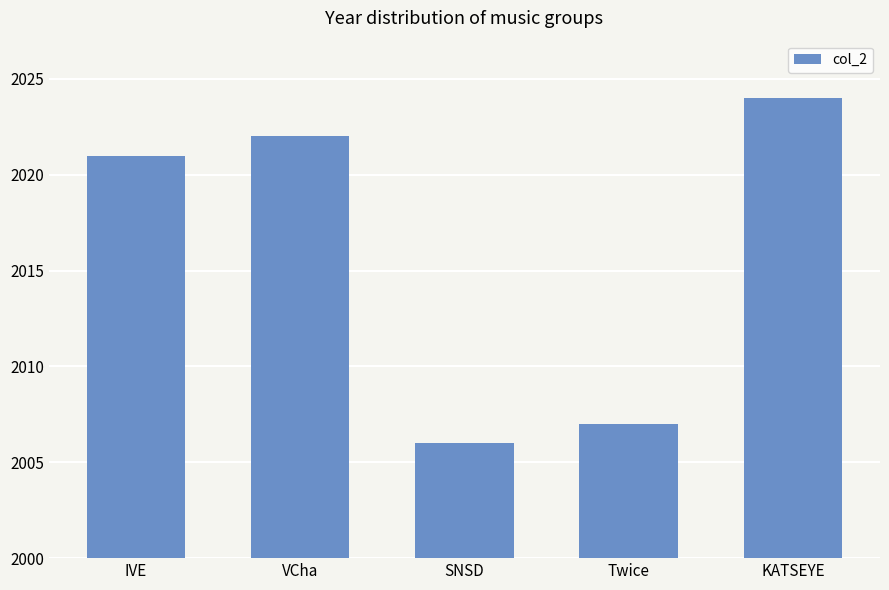

List the labels in order of value, largest first.

KATSEYE, VCha, IVE, Twice, SNSD